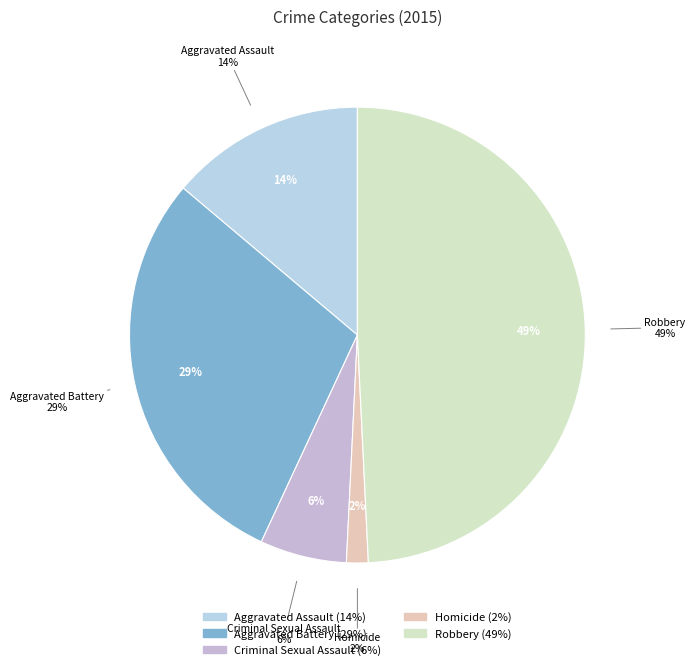

Is Aggravated Assault the majority of the pie?

No